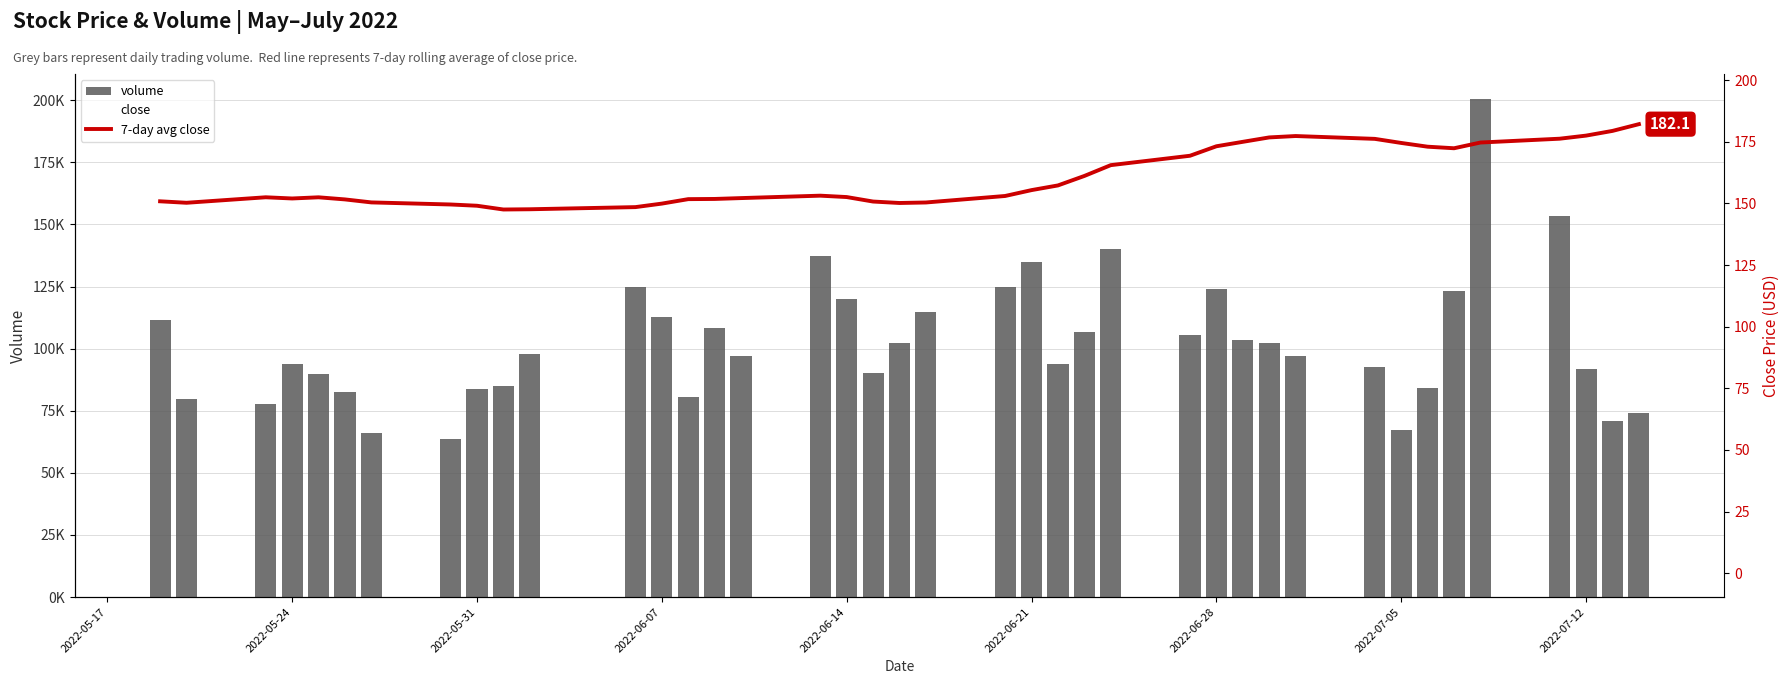

How many values in the 7-day avg close series are below 153?

20